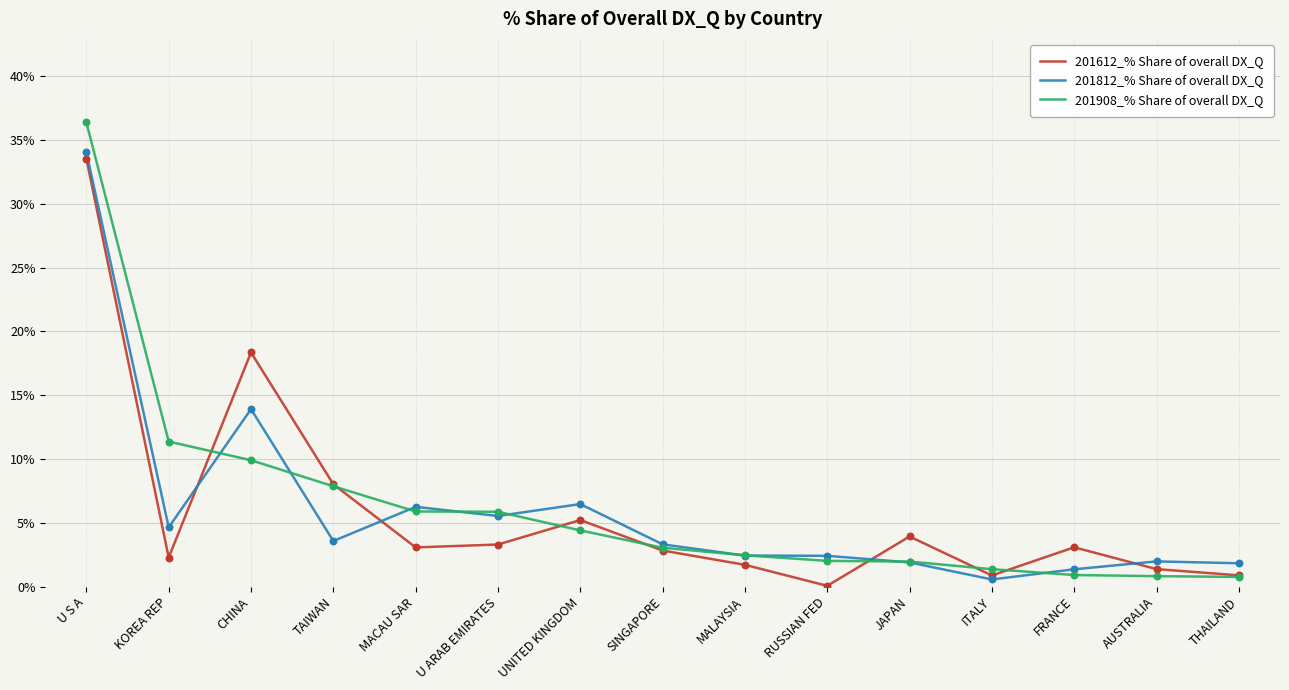

Which series has the largest range (max minus min)?

201908_% Share of overall DX_Q